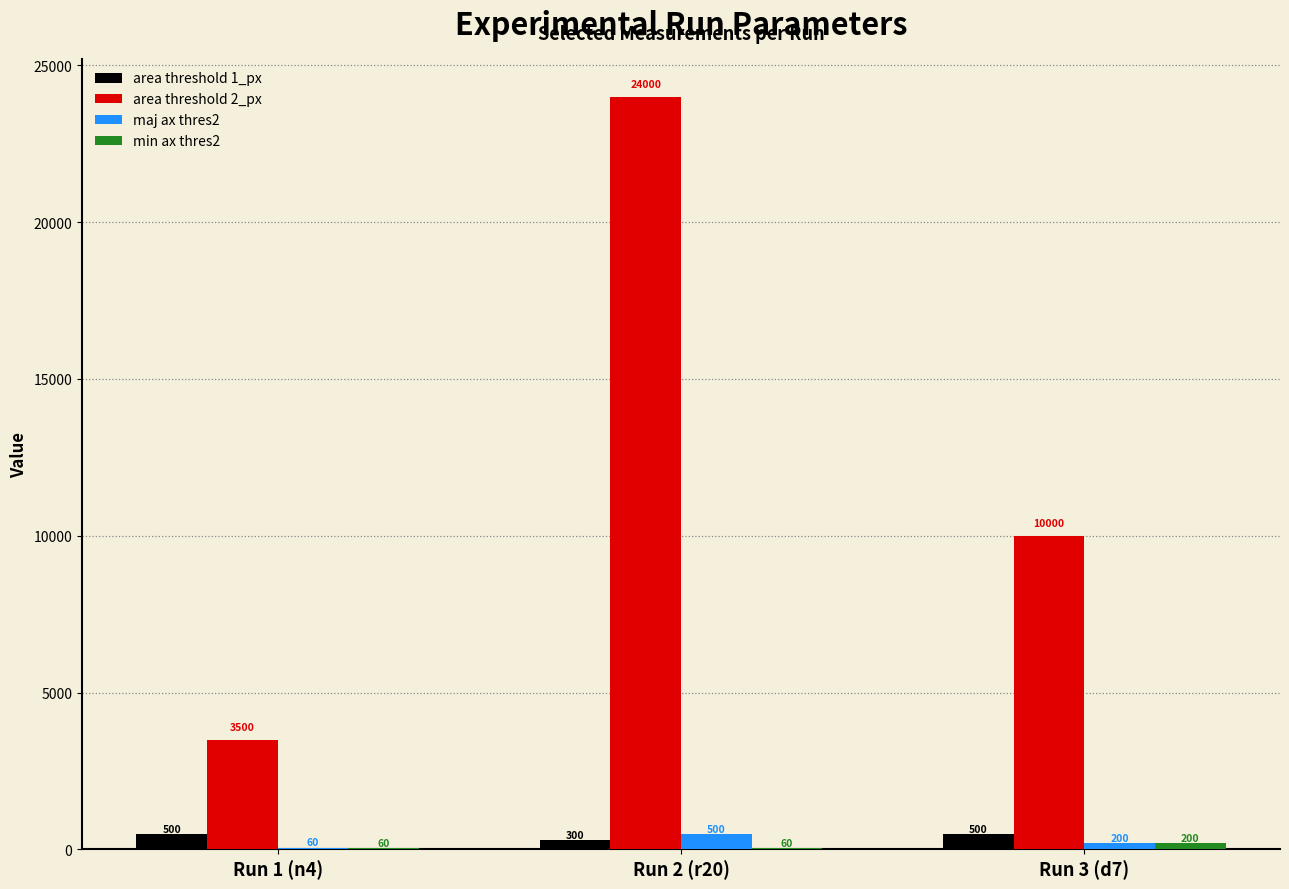

Does the chart contain stacked bars?

No